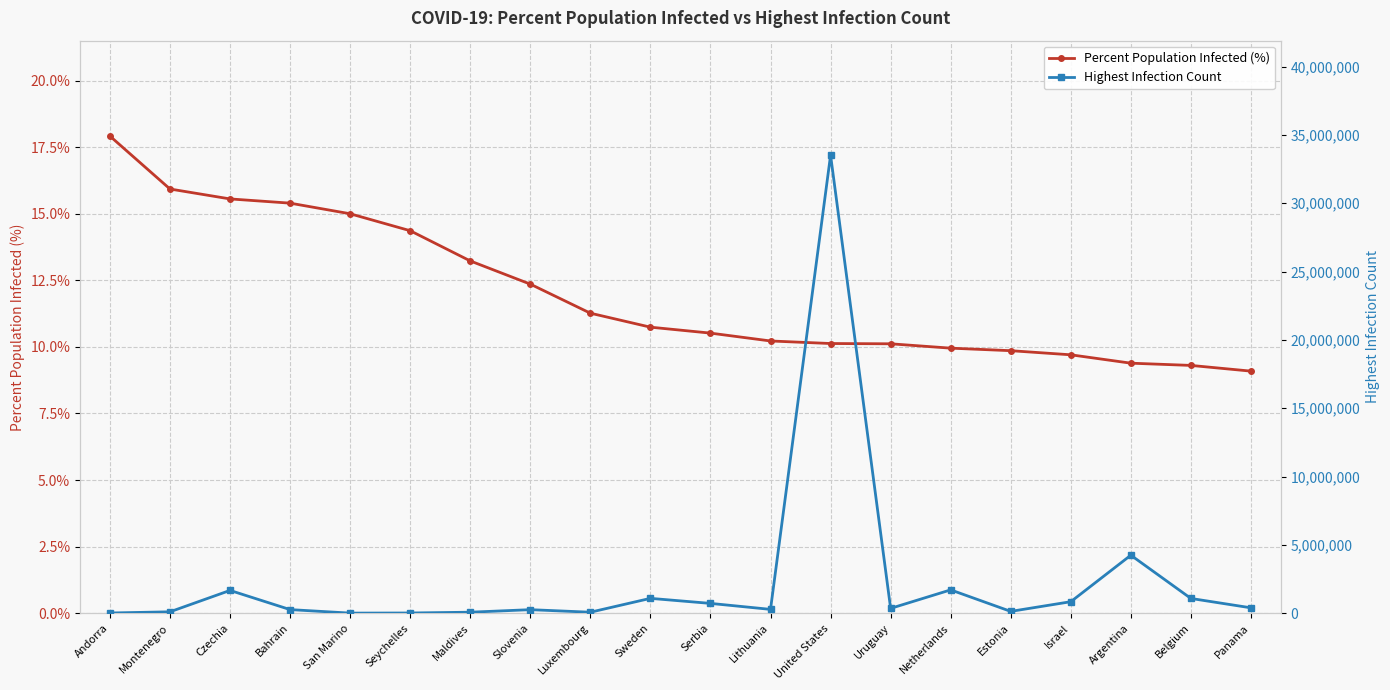

What is the label of the 6th point from the right?

Netherlands